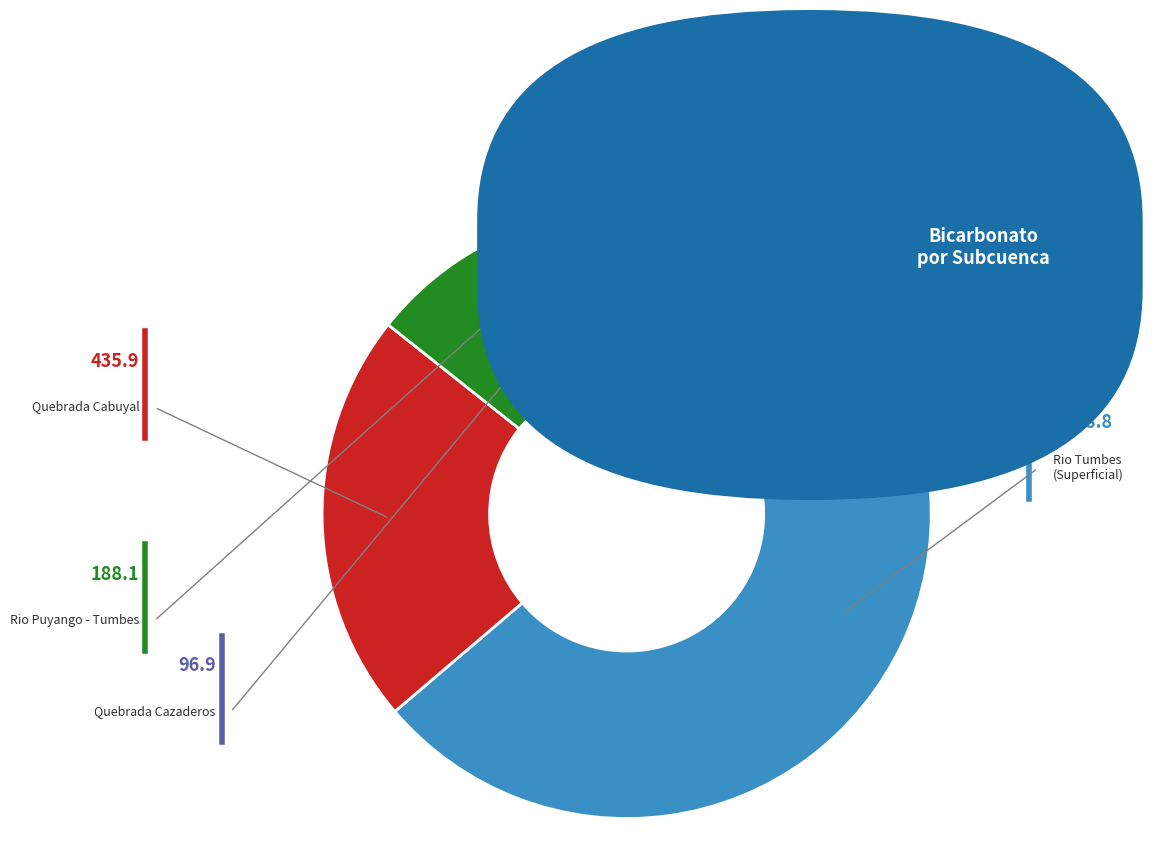

Is there any slice that represents more than half of the pie?

Yes